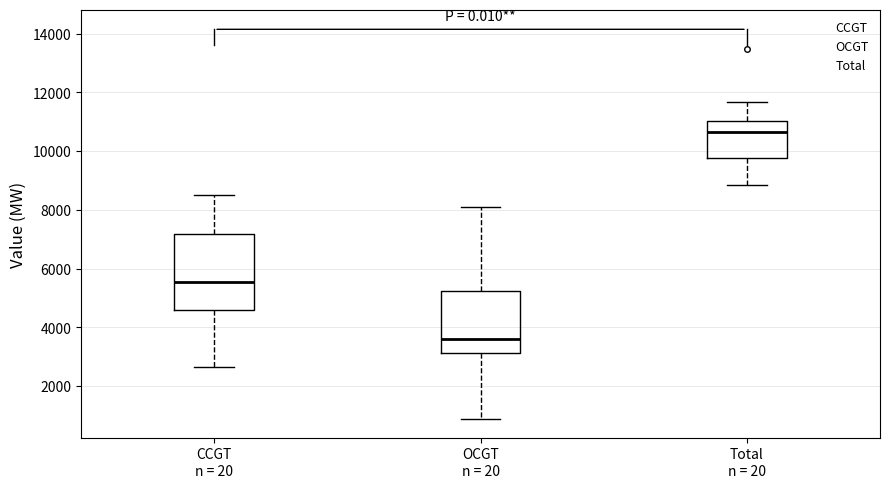

Which box is the tallest, from its lower edge to its upper edge?

CCGT n = 20